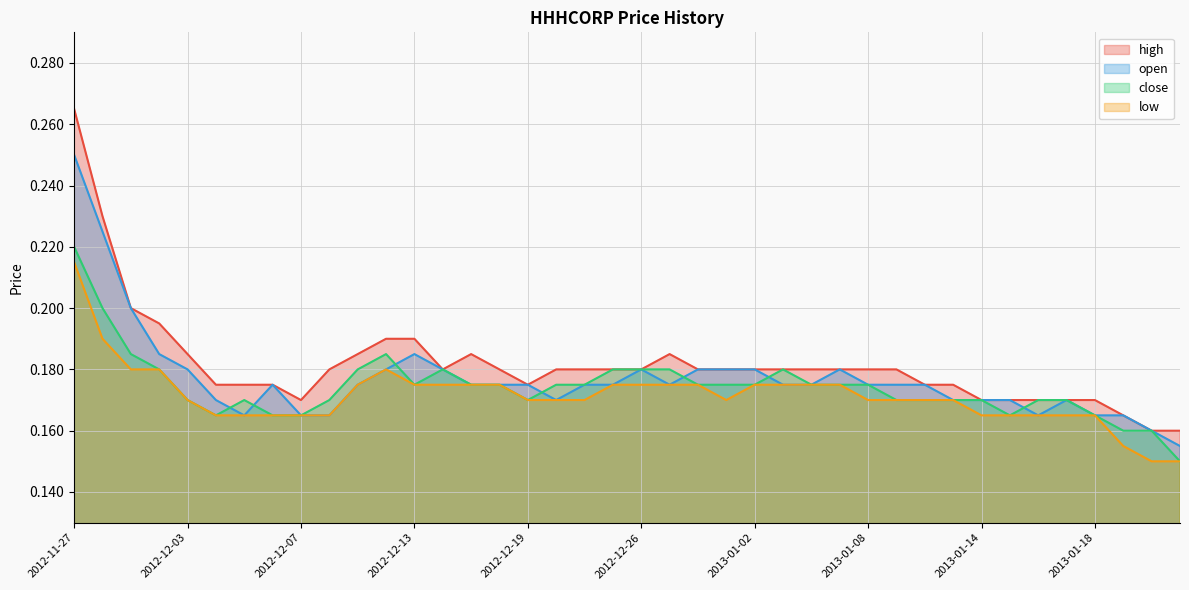

What is the smallest value displayed?

0.1